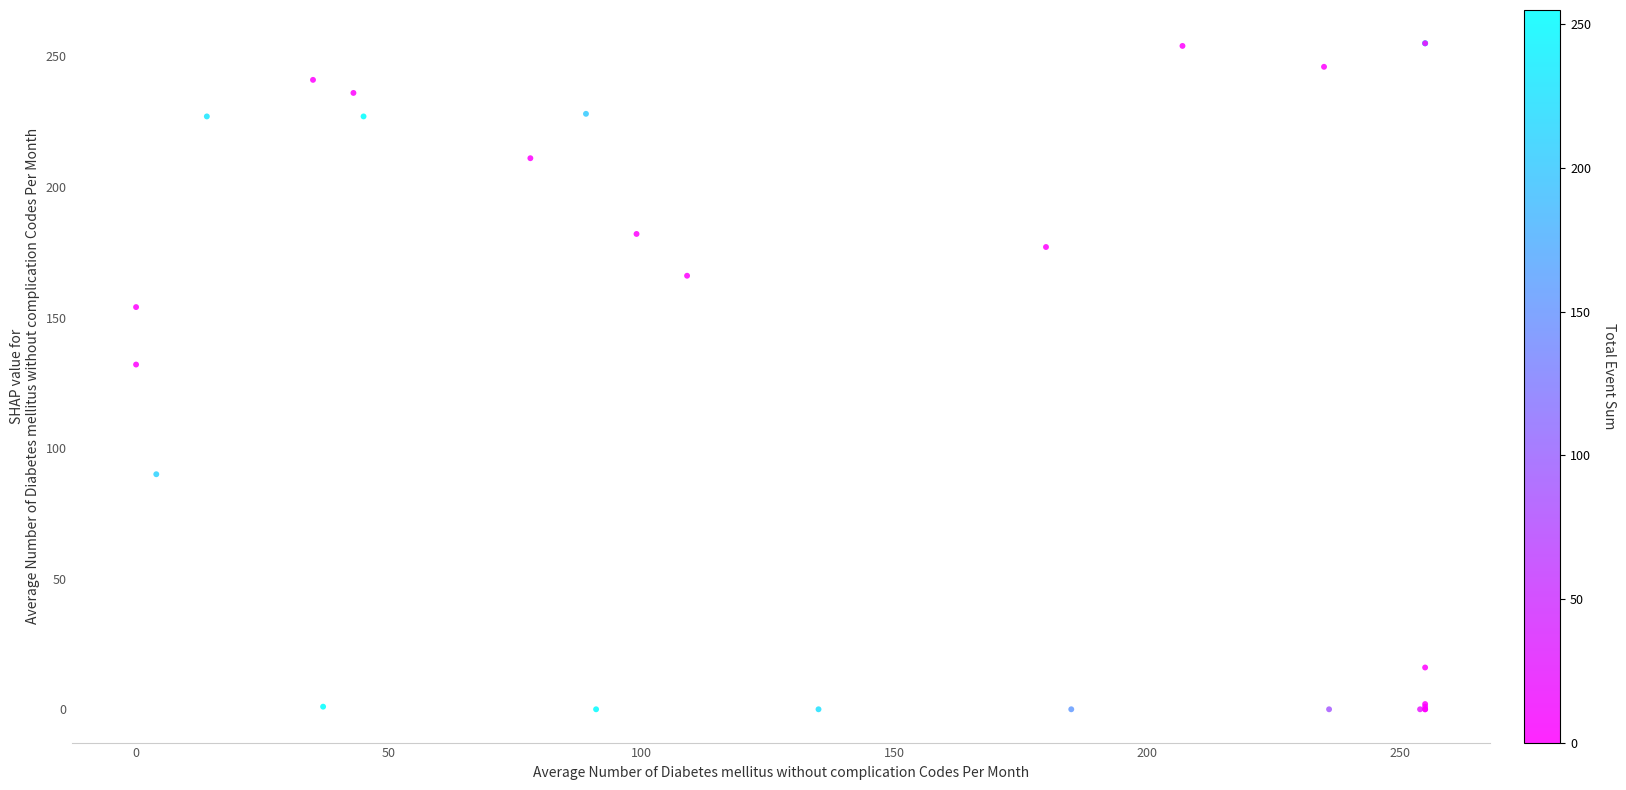

What Y value in the scatter plot is closest to 127?

132